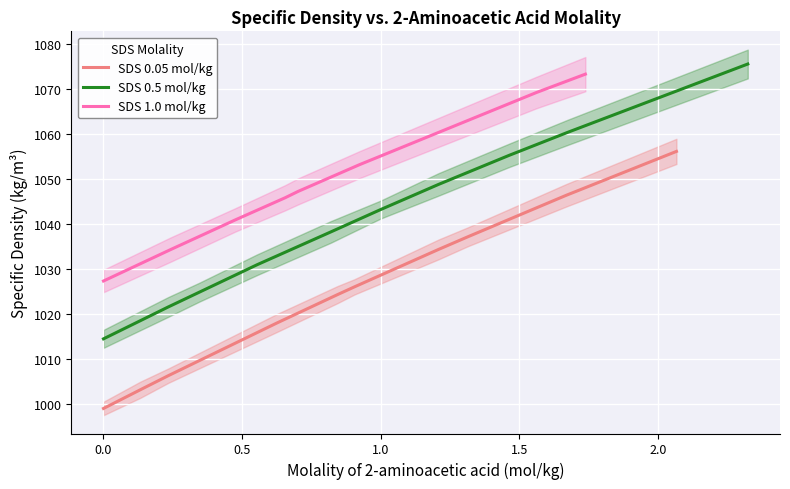

True or false: SDS 0.5 mol/kg and SDS 0.05 mol/kg intersect in this chart.

False